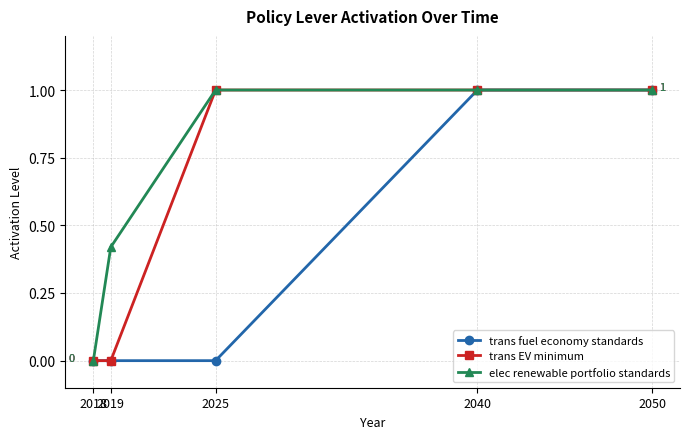

True or false: elec renewable portfolio standards has more than 2 points higher than both neighbors.

False